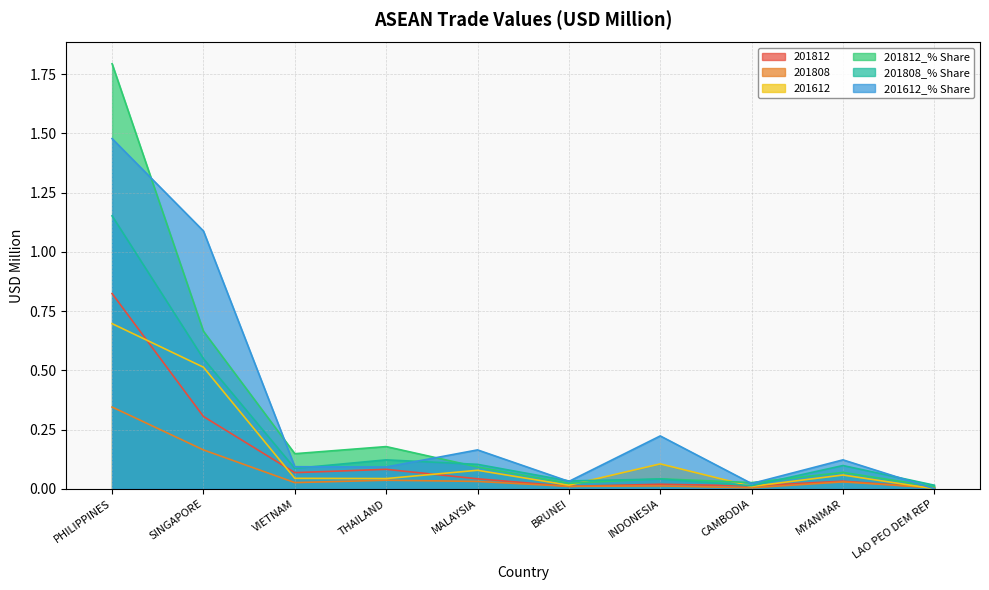

What is the total value across all series at SINGAPORE?

3.3